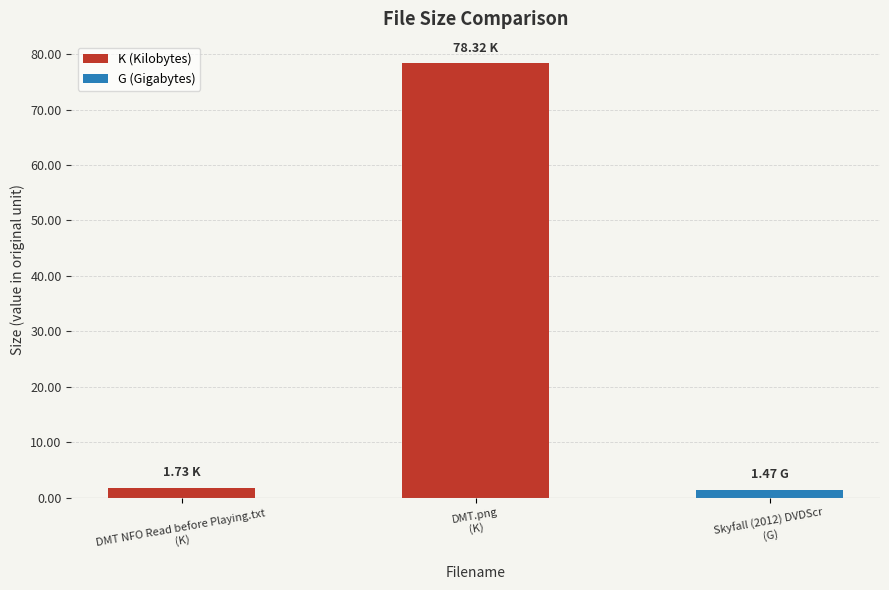

Are the bars grouped side by side (vs. stacked)?

No